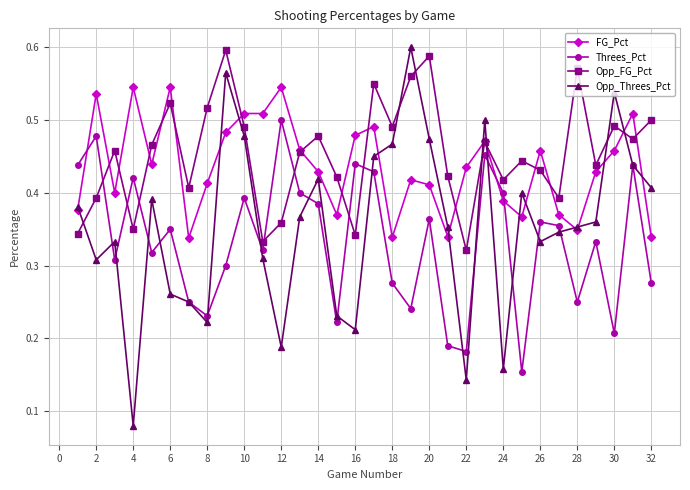

True or false: Opp_FG_Pct and Threes_Pct cross at least once.

True